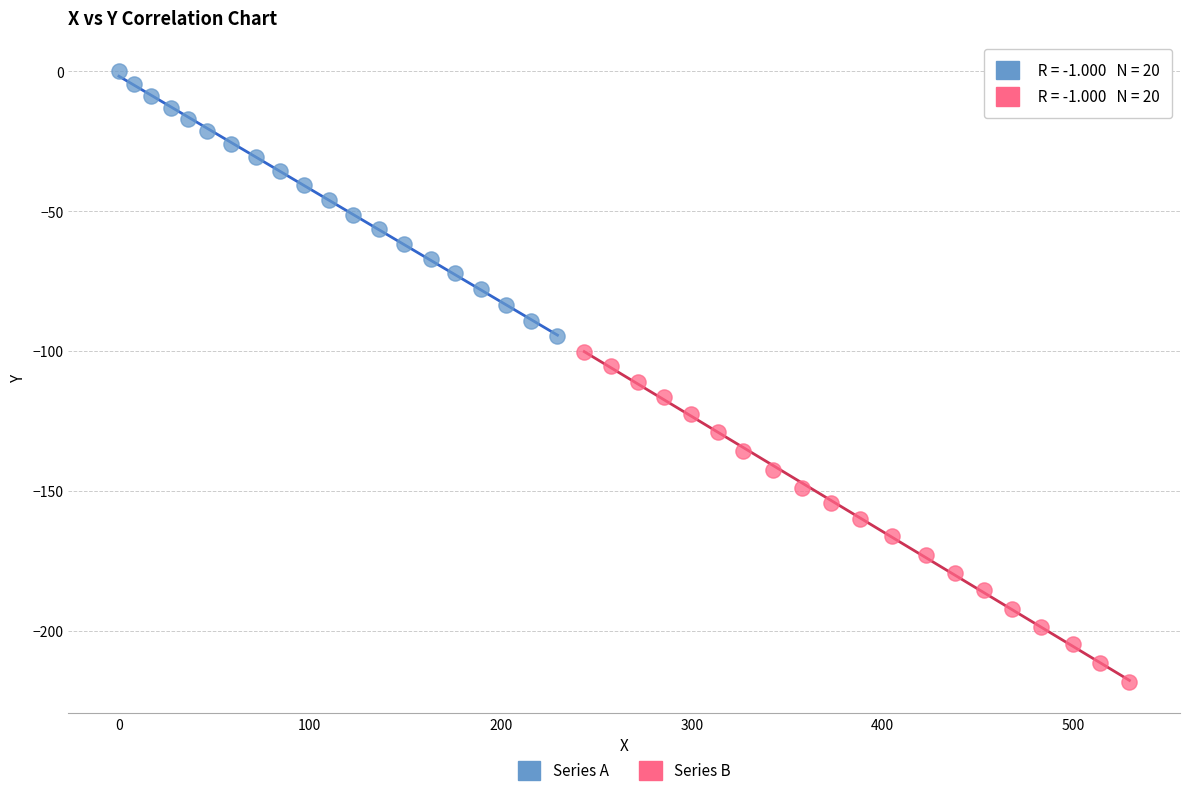

Which series has the largest Y range (max minus min)?

Series B